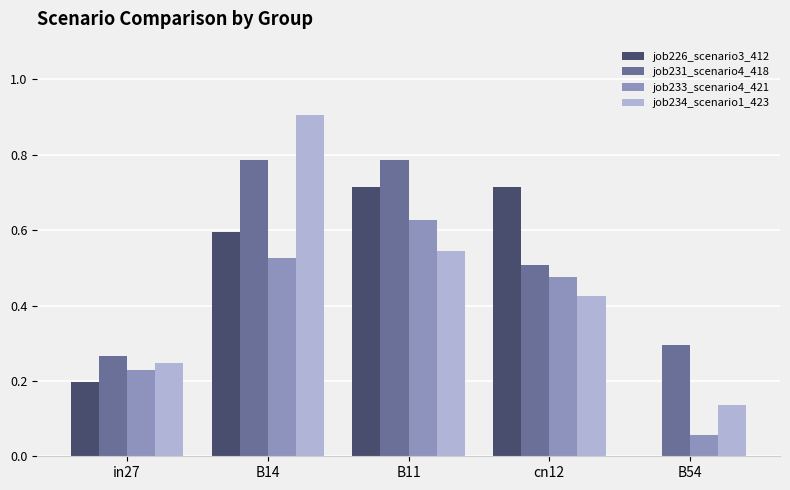

Which series has the widest spread of values?

job234_scenario1_423